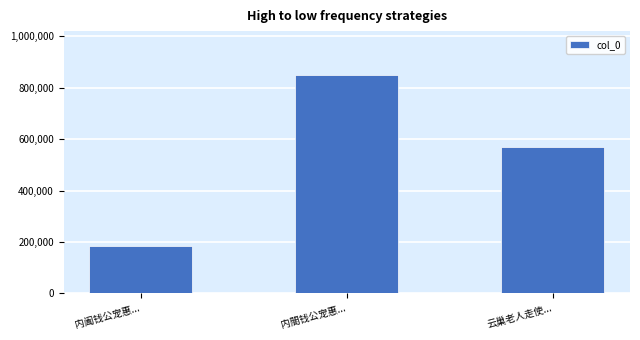

Read the value at 内閤钱公宠惠..., to the nearest 100.

850500